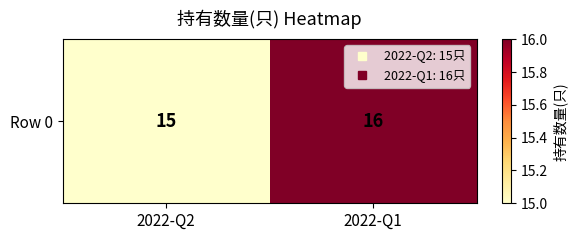

Approximately how many times larger is the value at 2022-Q2 compared to 2022-Q1?

0.9